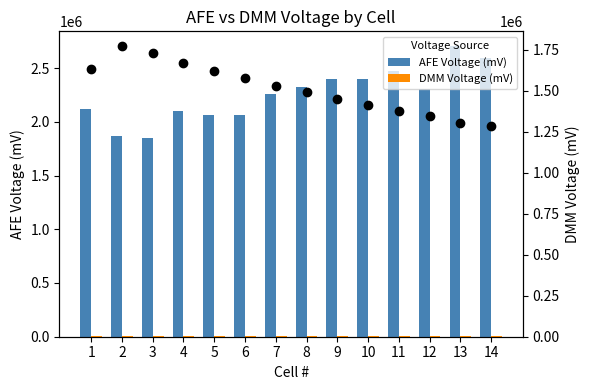

Which series contains the lowest Y value?

DMM Voltage (mV)